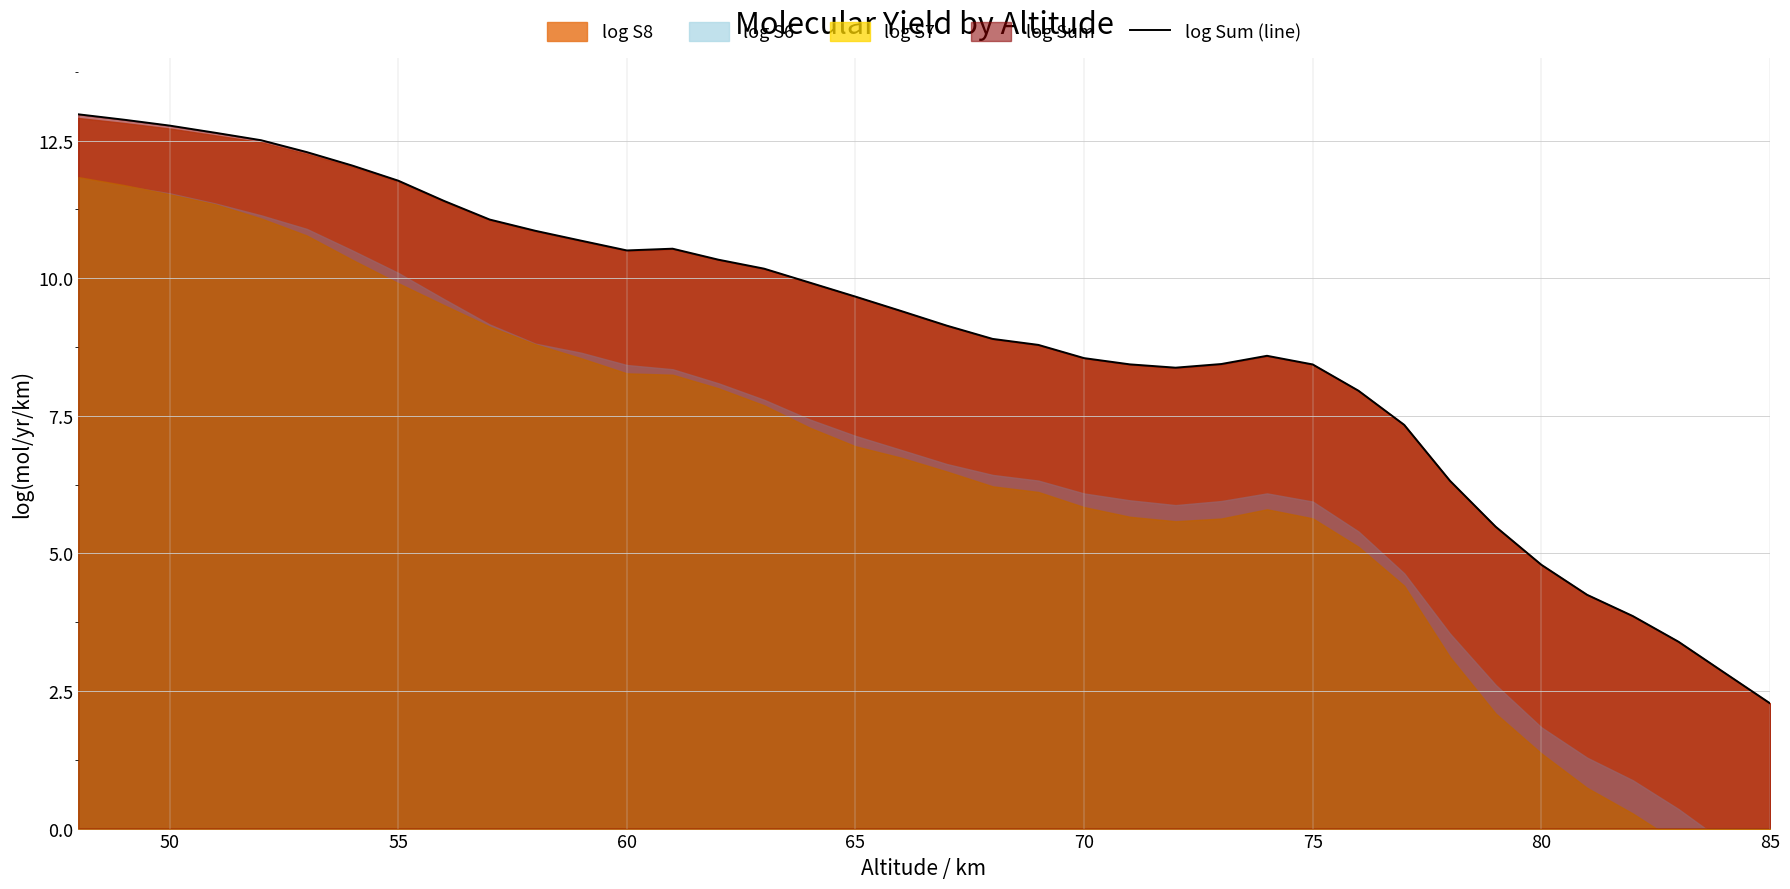

What is the sum of all values?

340.6